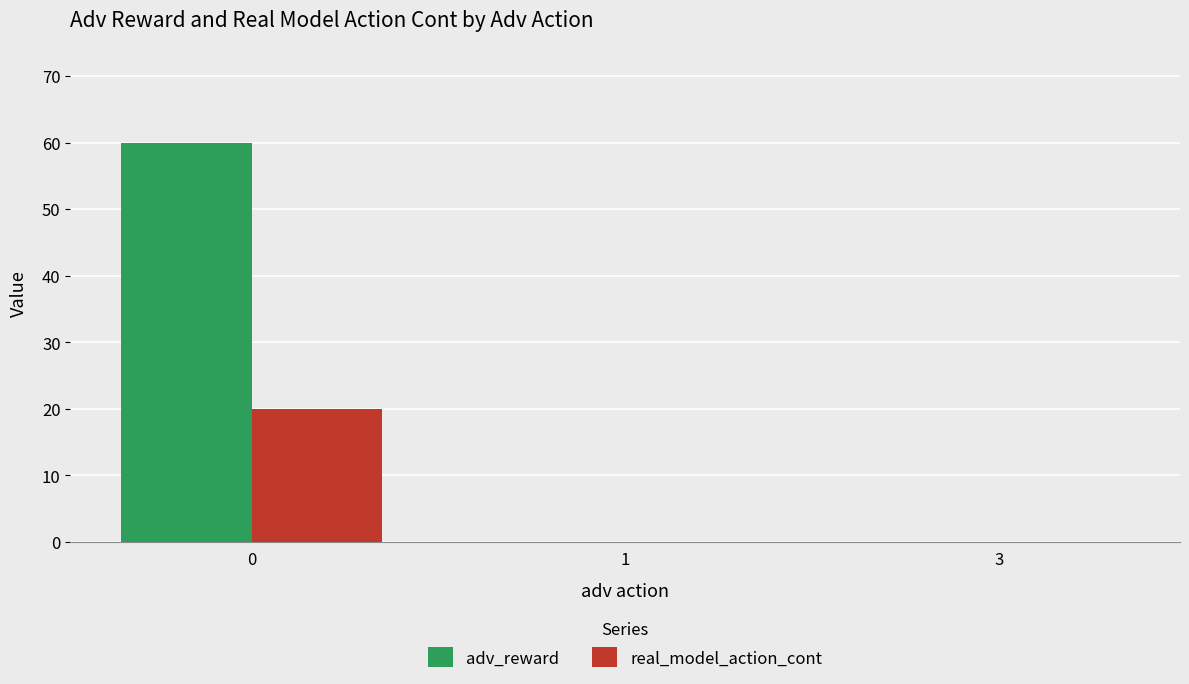

How many distinct data groups are displayed?

2